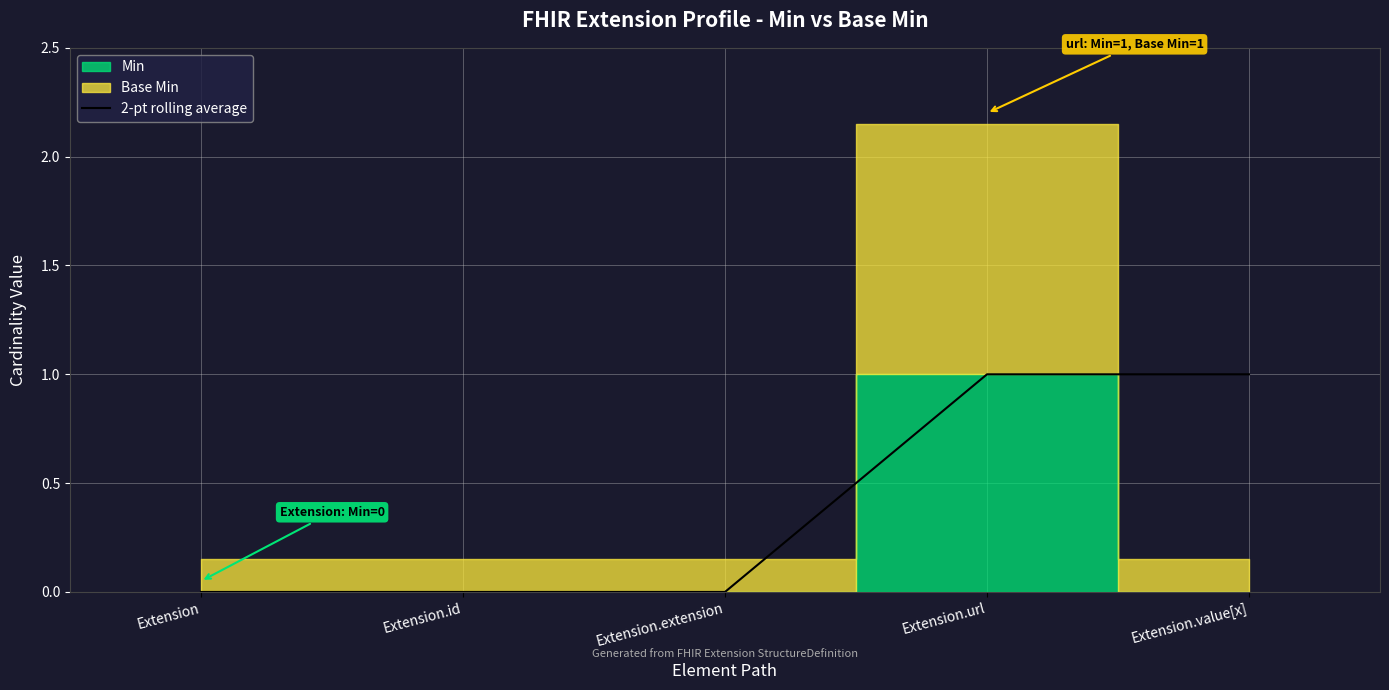

List the labels in order of value, largest first.

Extension.url, Extension.value[x], Extension, Extension.id, Extension.extension